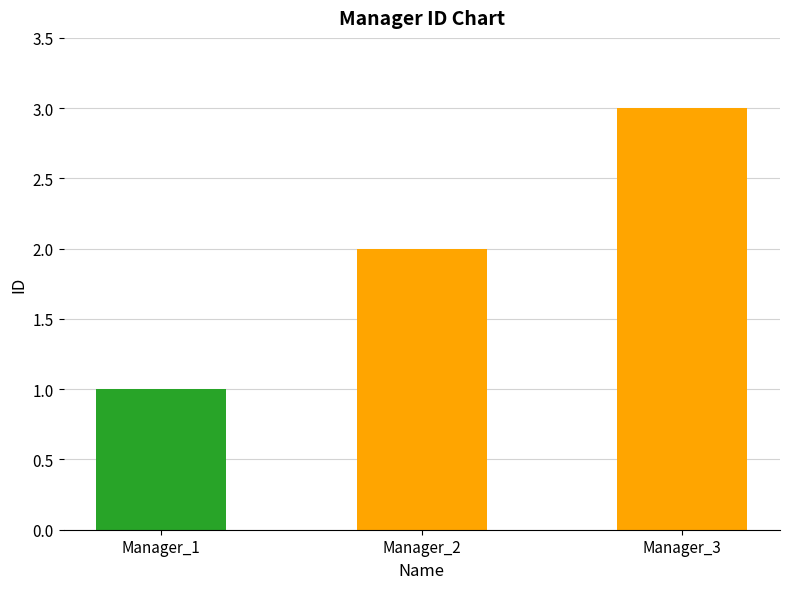

Which category has the highest value across all series?

Manager_3